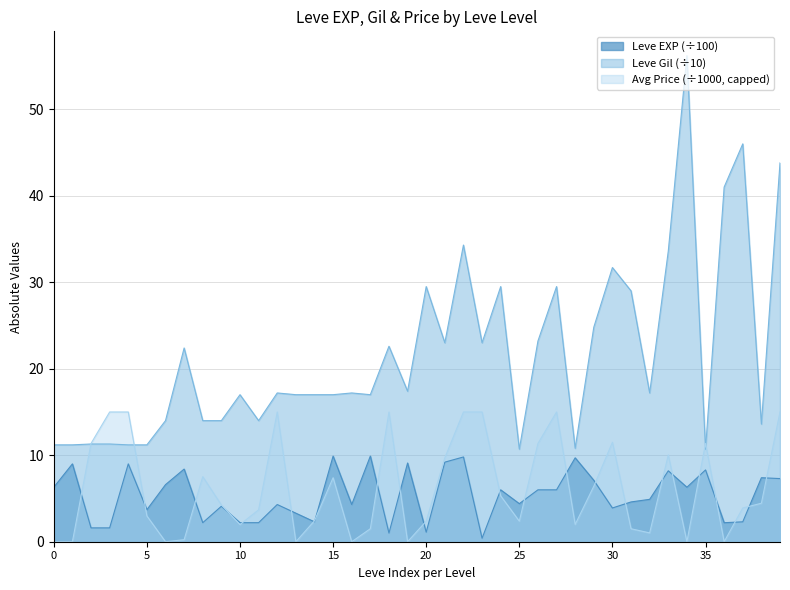

Which series has the largest total across all categories?

Leve Gil (÷10)